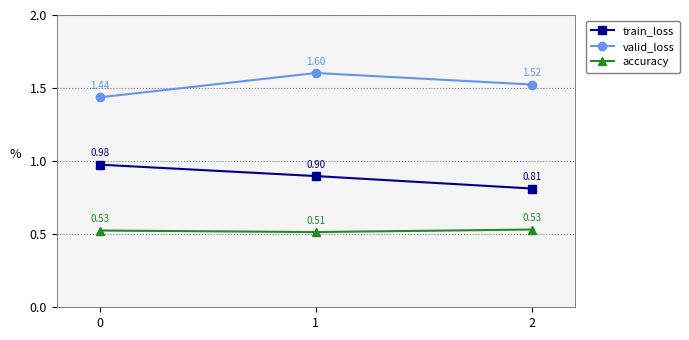

Count the accuracy values in the range 0 to 1.

3